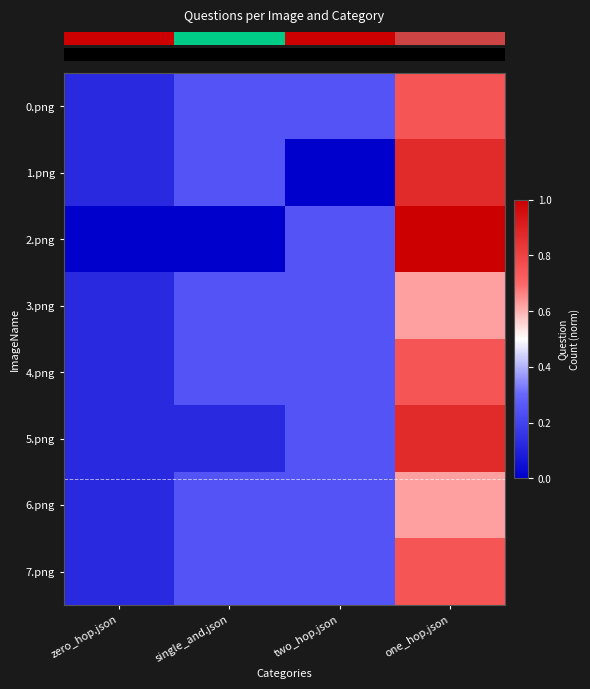

Reading left to right, extract all data points from this chart.

row_0: 0.1	0.2	0.2	0.7
row_1: 0.1	0.2	0.0	0.9
row_2: 0.0	0.0	0.2	1.0
row_3: 0.1	0.2	0.2	0.6
row_4: 0.1	0.2	0.2	0.7
row_5: 0.1	0.1	0.2	0.9
row_6: 0.1	0.2	0.2	0.6
row_7: 0.1	0.2	0.2	0.7